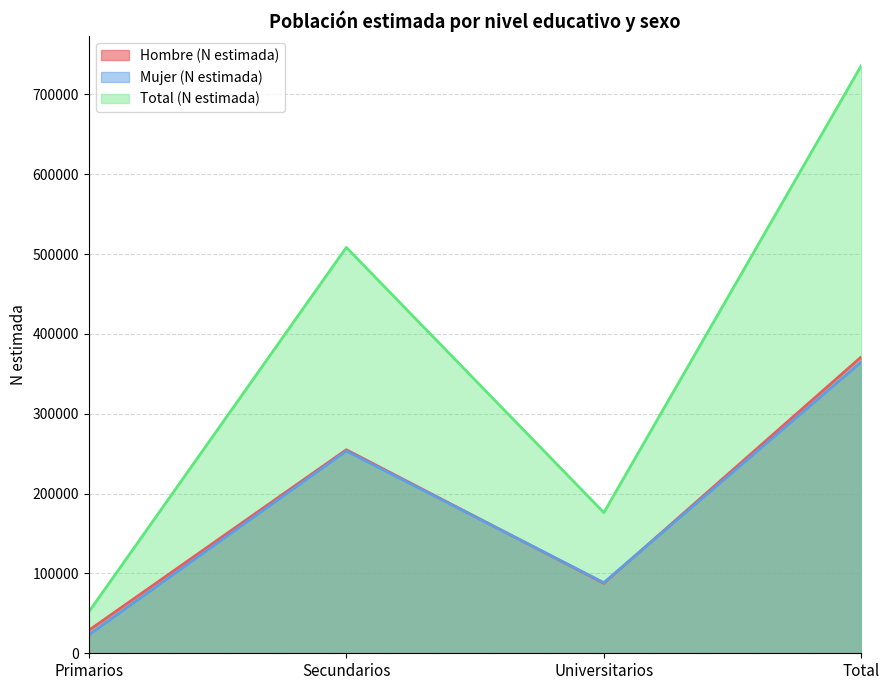

What is the label of the 3rd point from the left?

Universitarios